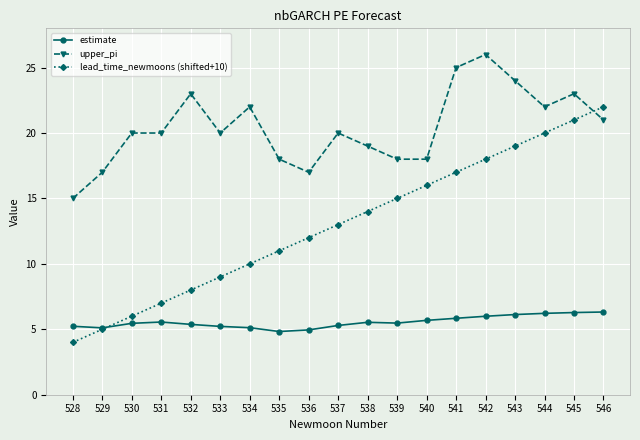

Which series has the largest total across all categories?

upper_pi